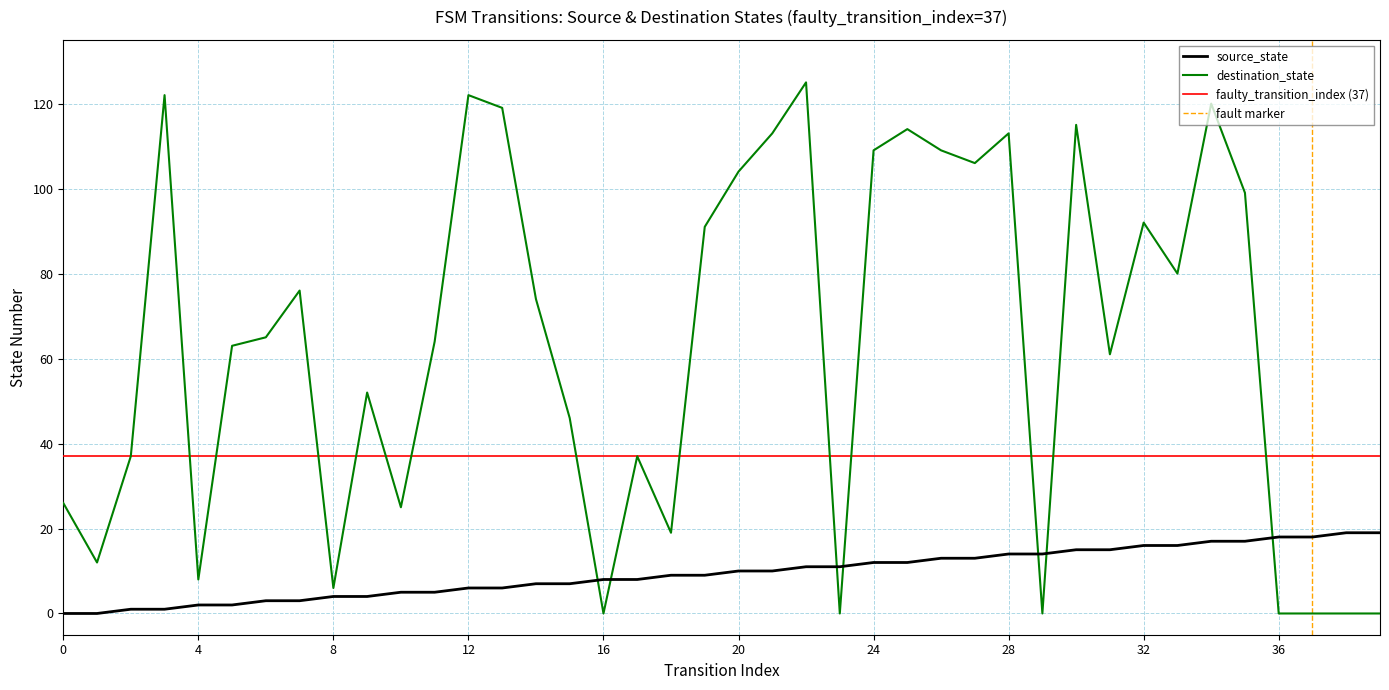

List the series in order of their peak value, lowest first.

source_state, destination_state